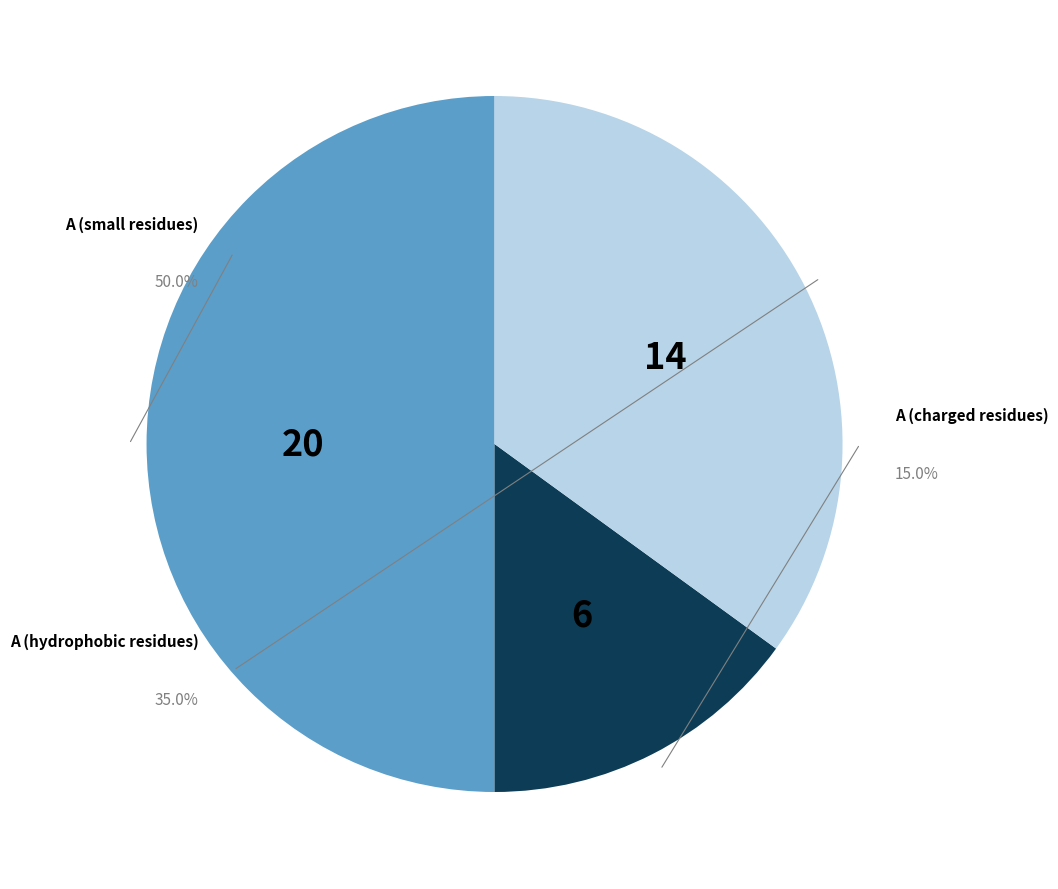

Does any single category account for the majority?

No